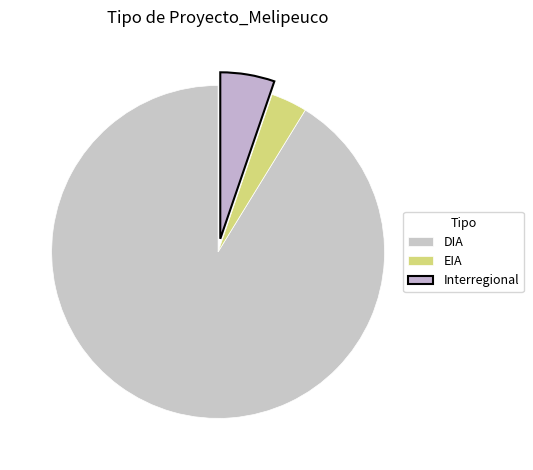

Which category has the smallest portion of the pie?

EIA